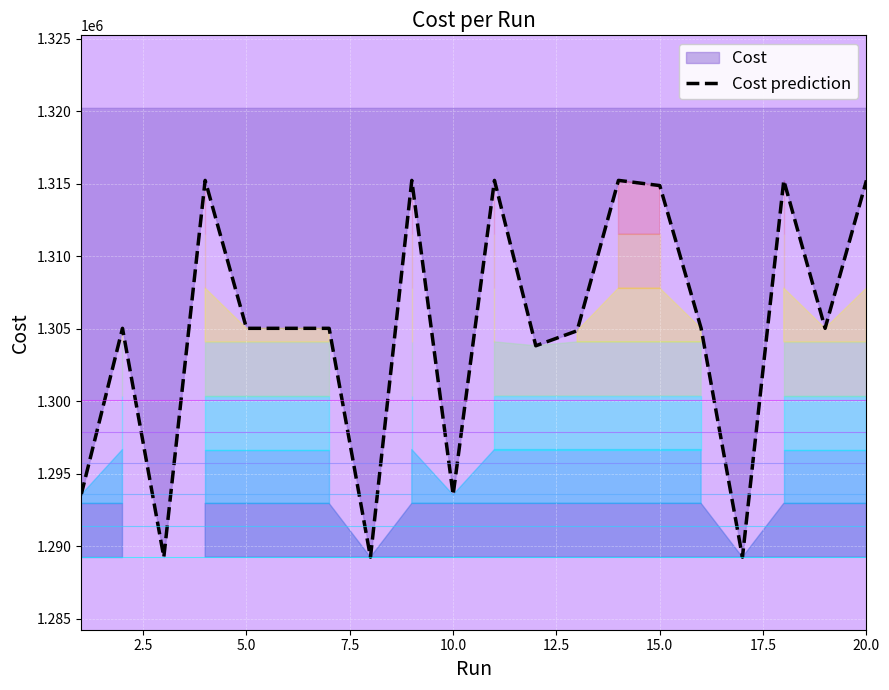

How many values exceed 1305035?

10